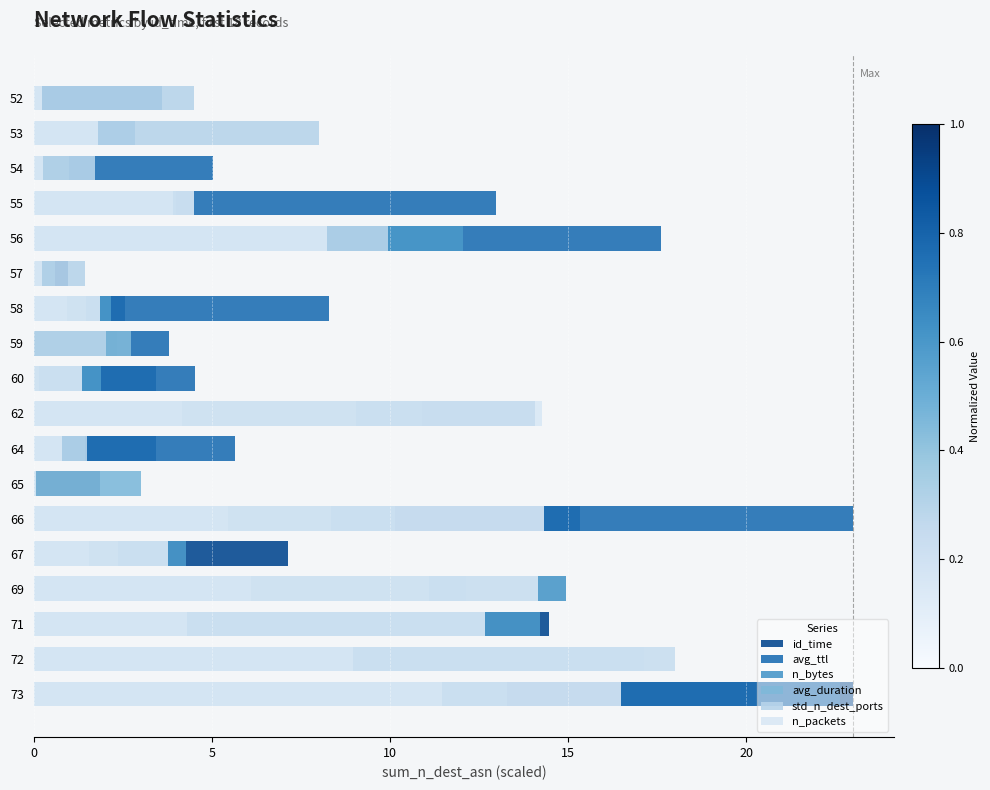

The std_n_dest_ports series shows 0.7 at 59. True or false?

False